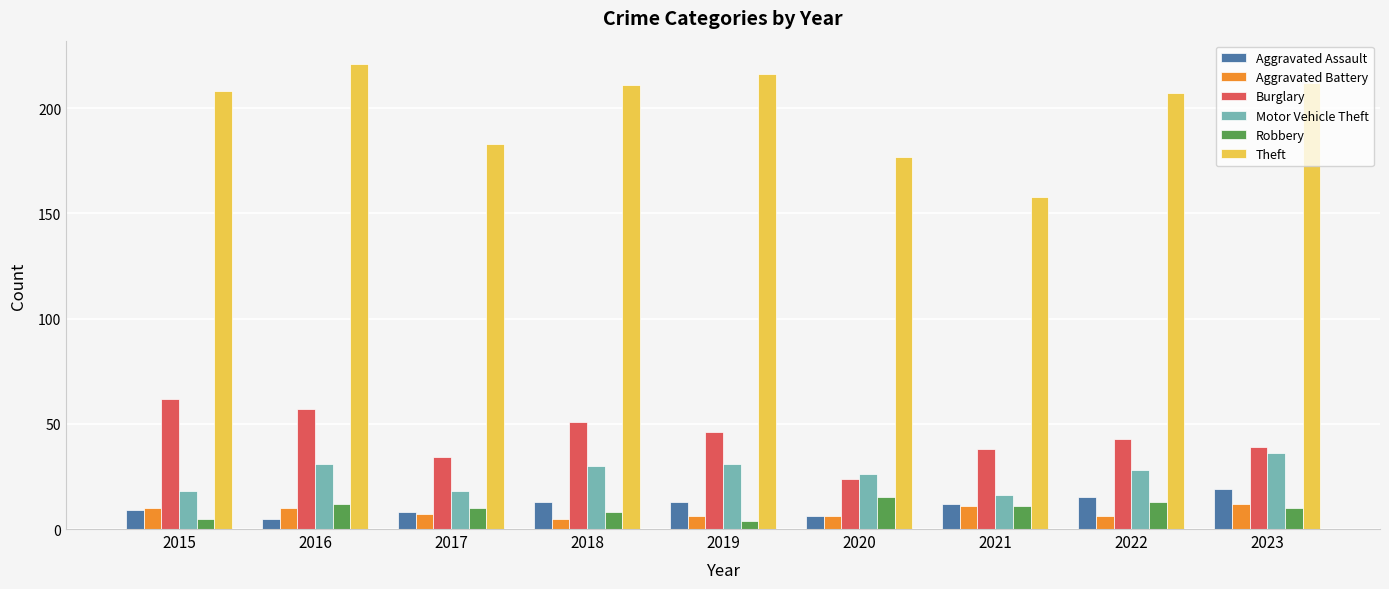

Count the Aggravated Battery values in the range 6 to 10.

6